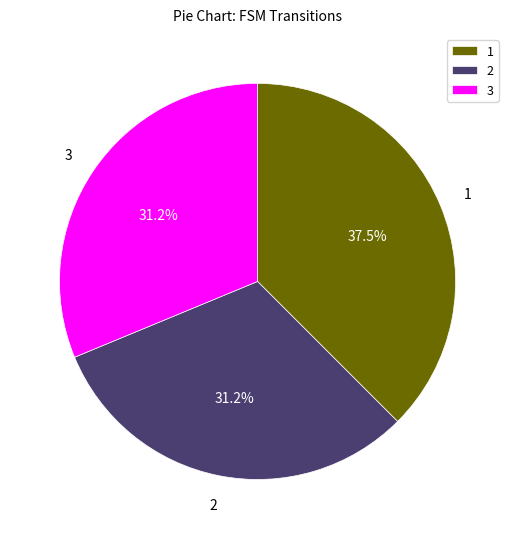

Is there any slice that represents more than half of the pie?

No